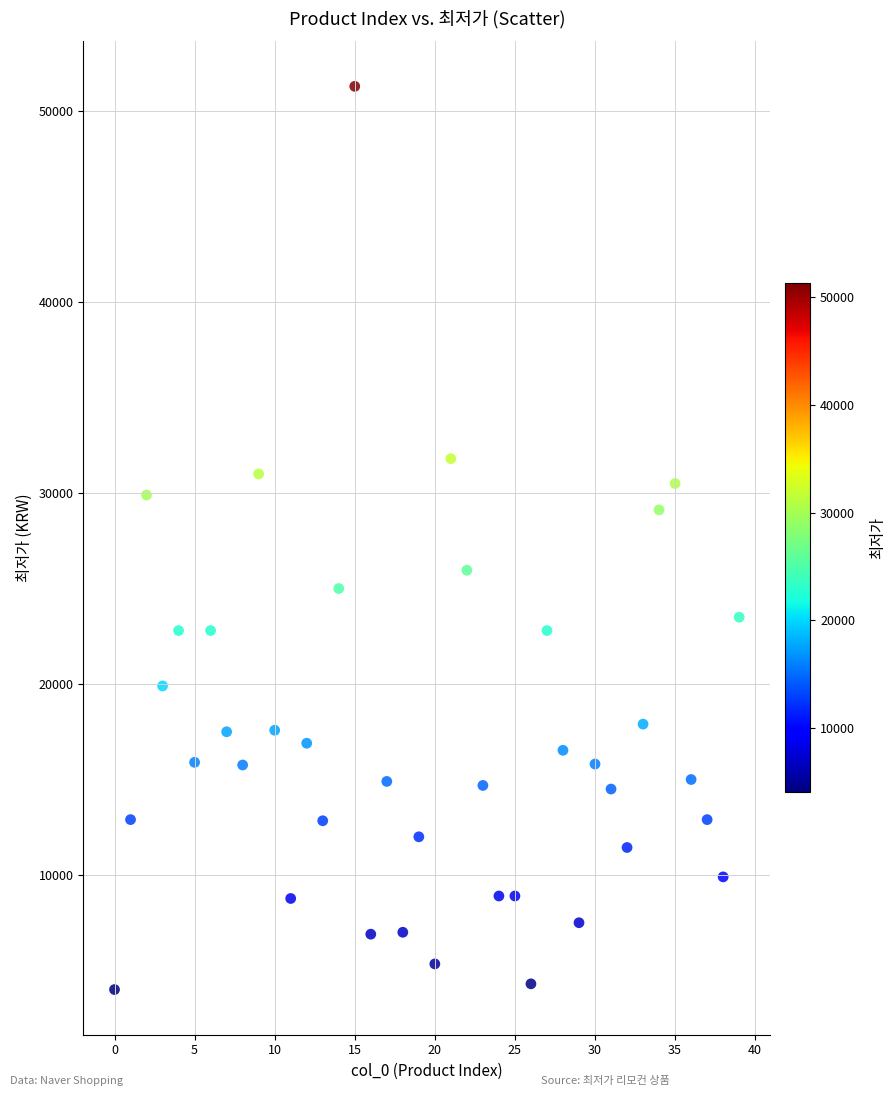

What is the range of Y values (max minus min)?

47300